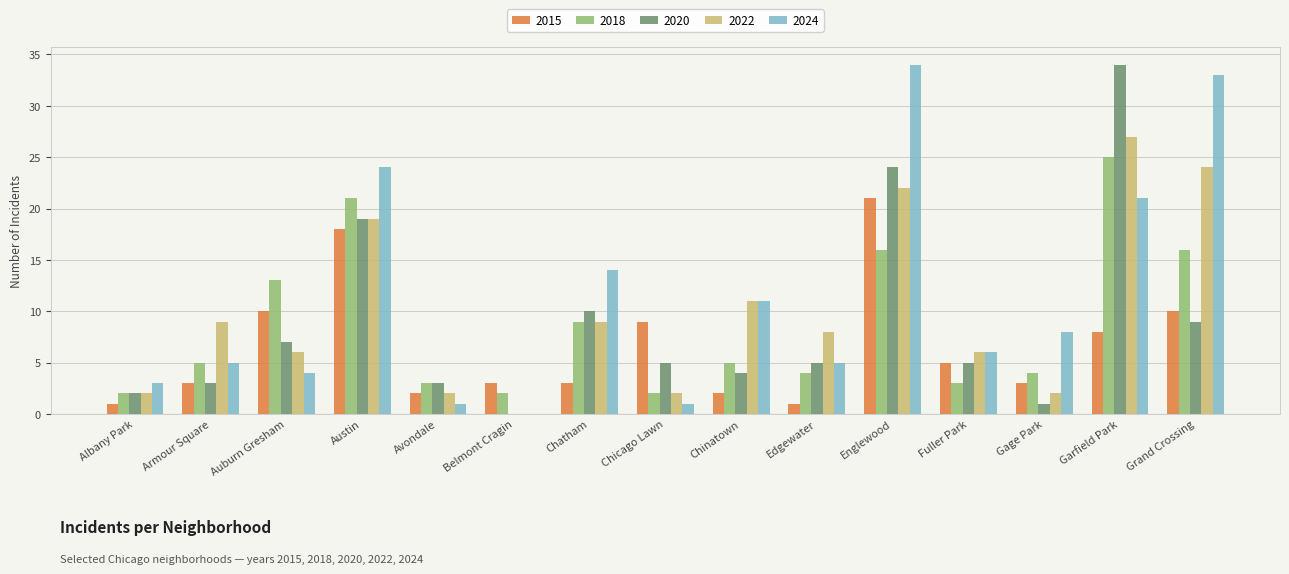

Are the bars grouped side by side (vs. stacked)?

Yes